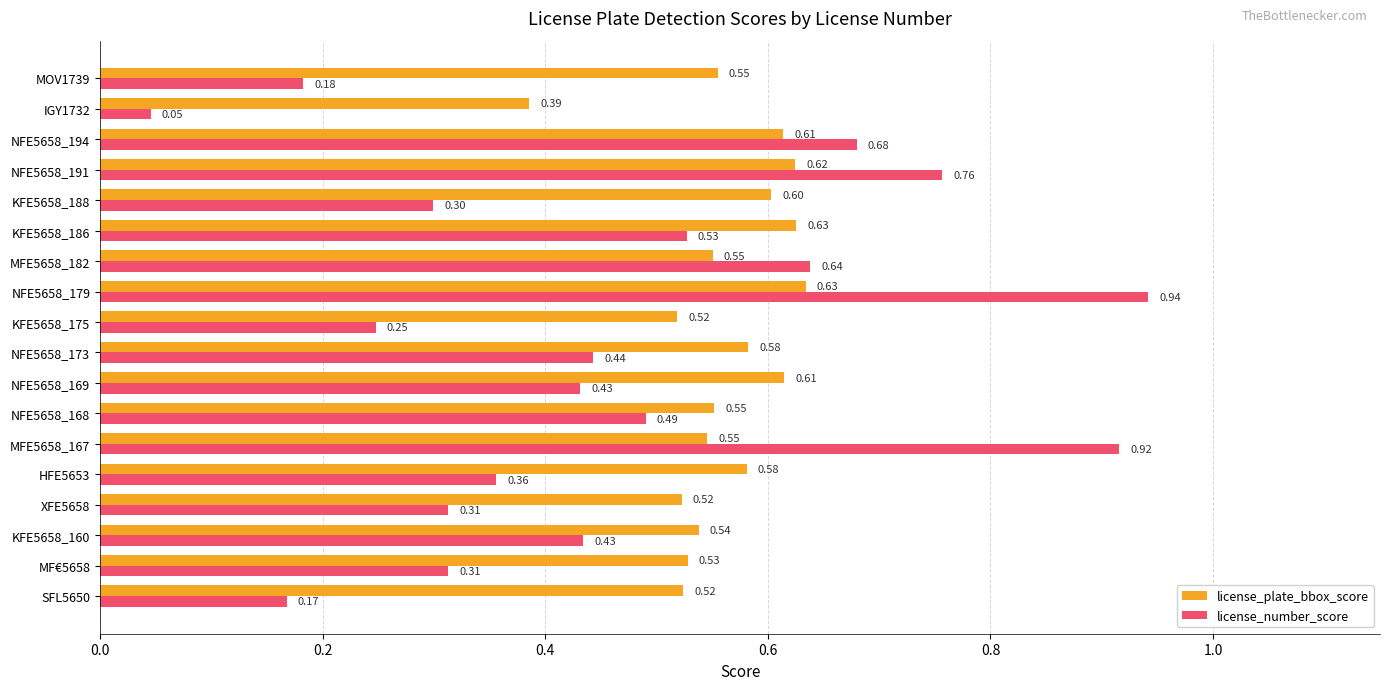

Between NFE5658_168 and KFE5658_175, which series saw the biggest shift?

license_number_score